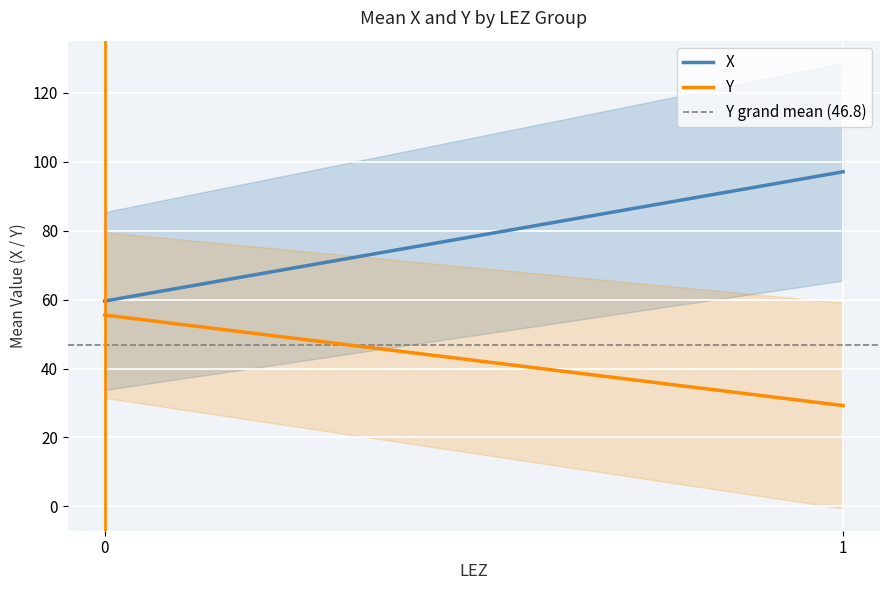

The Y grand mean (46.8) series shows 75.7 at 1. True or false?

False